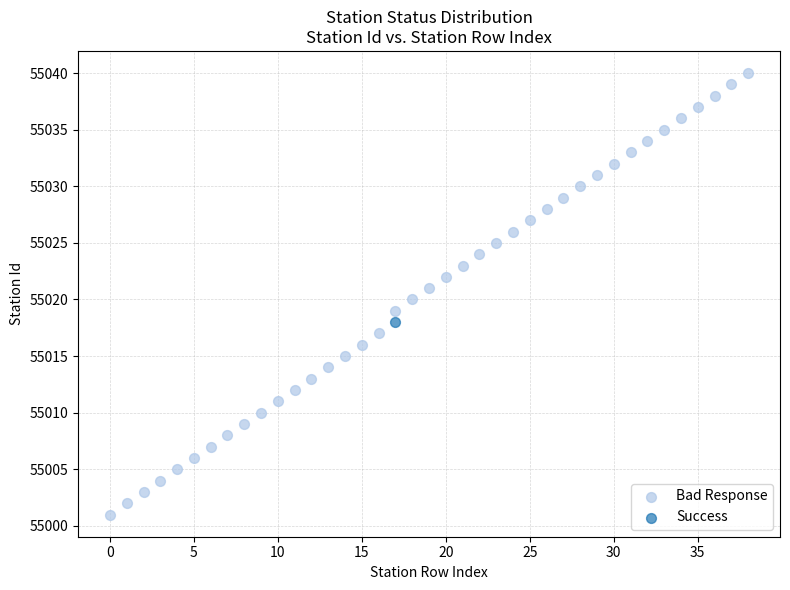

What are all the series names shown in the legend?

Bad Response, Success